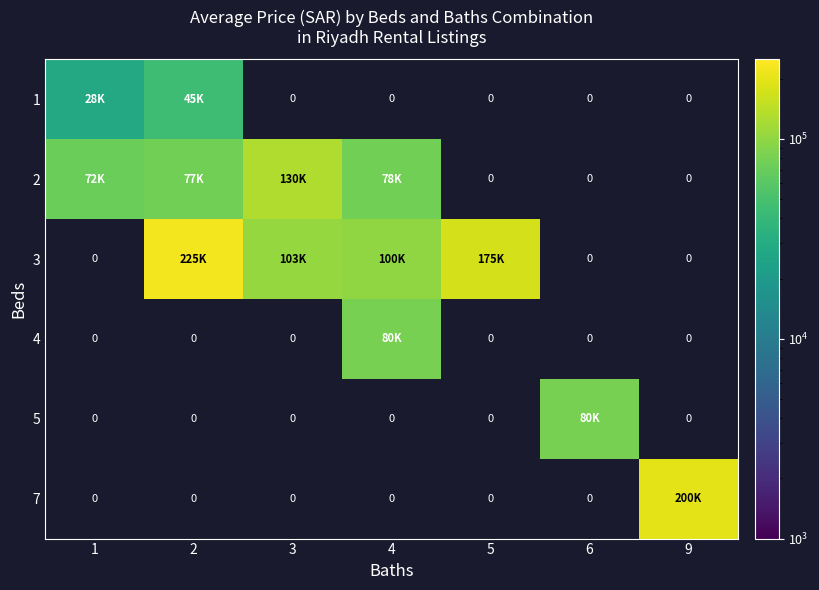

What is the greatest value displayed?

225000.0